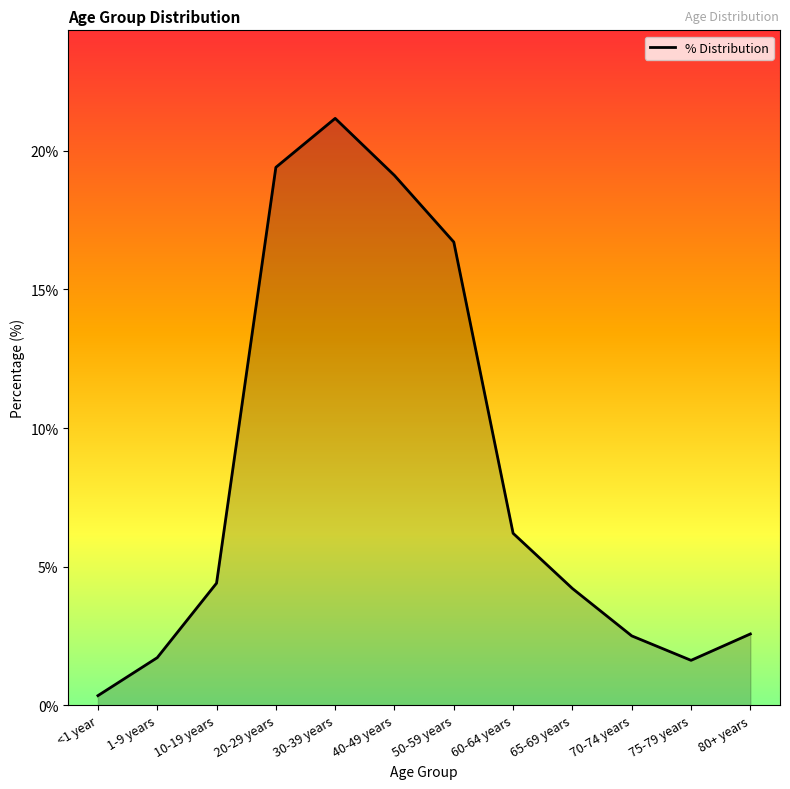

How many lines are shown in the chart?

1